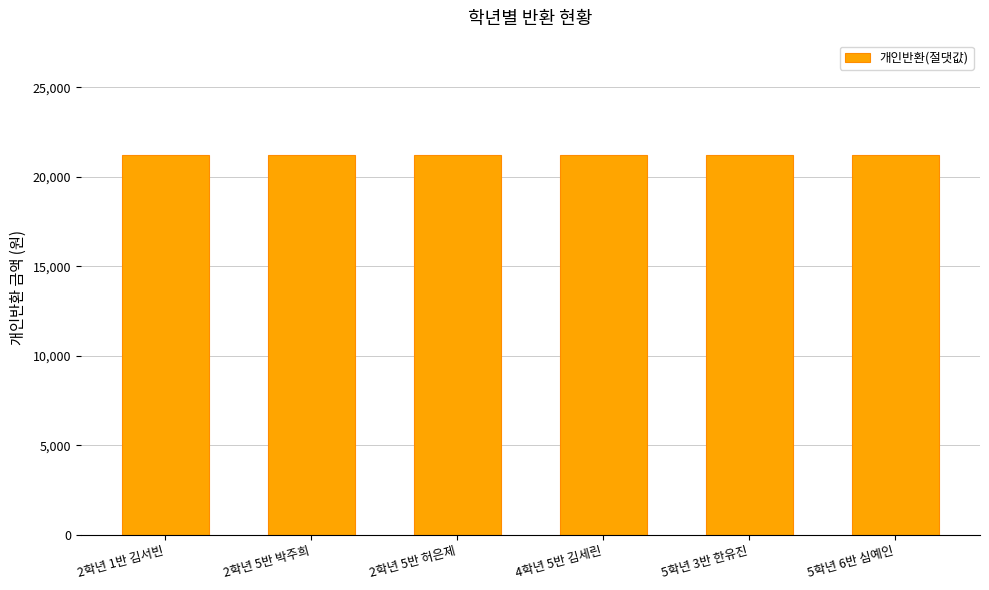

How many groups of bars are there?

6